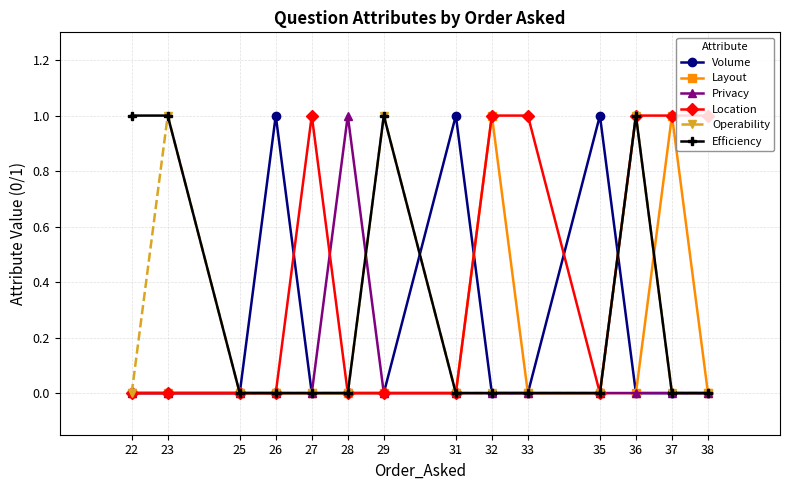

True or false: Privacy has a value of 0 at 37.

False